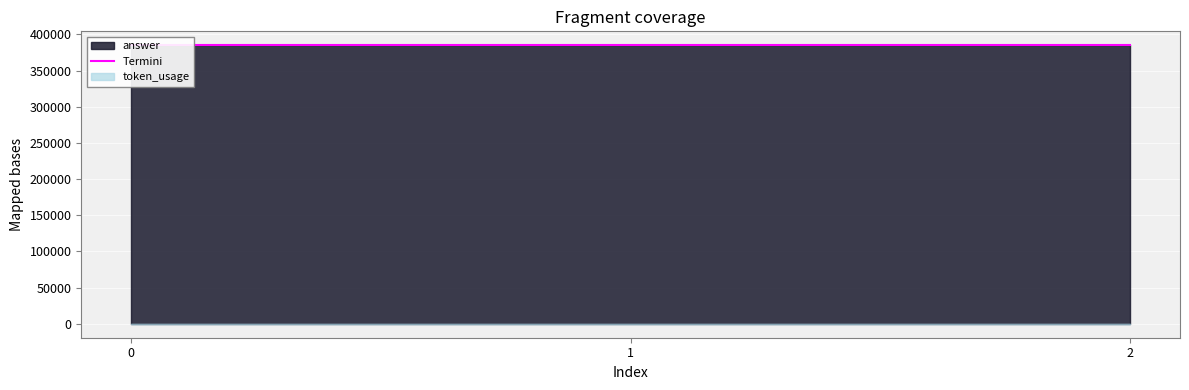

Where does the token_usage series first go above 100?

2